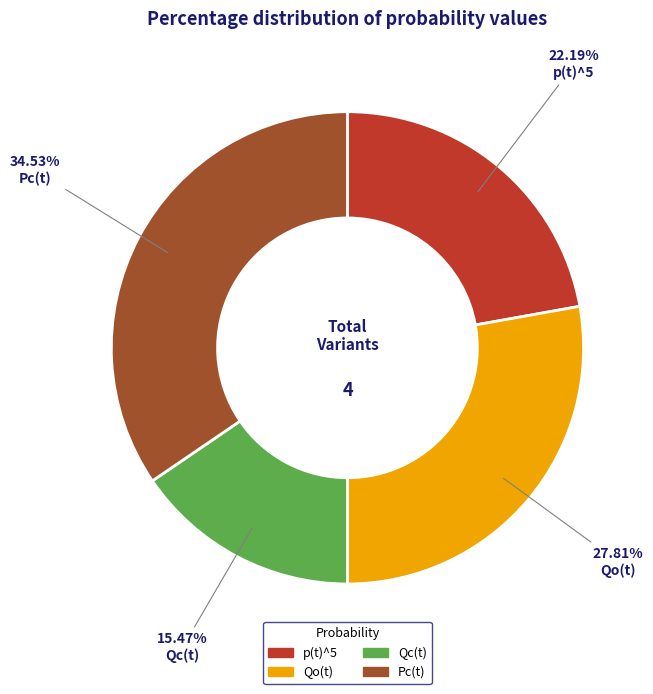

Count the number of slices in the pie.

4